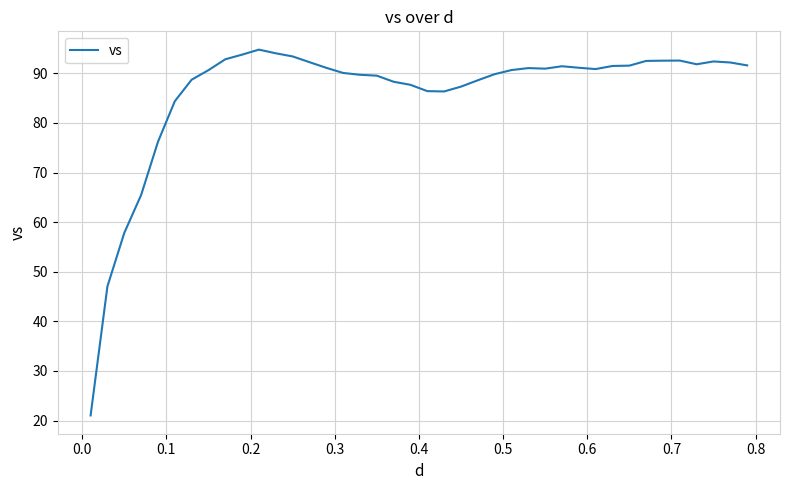

How many lines are shown in the chart?

1